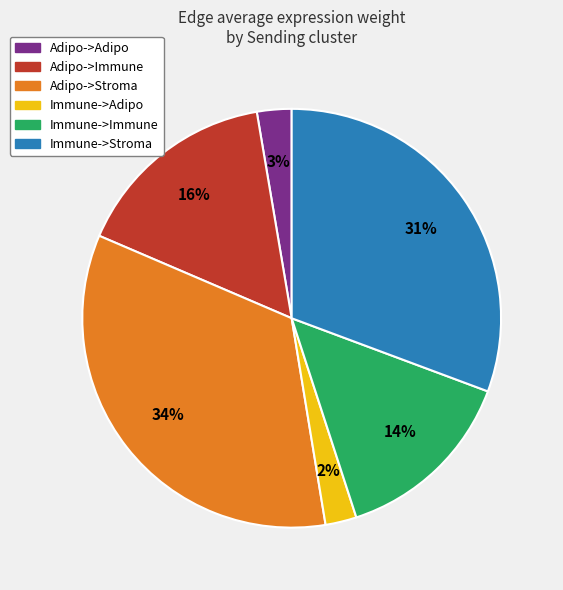

To the nearest percent, what is the average slice percentage?

17%